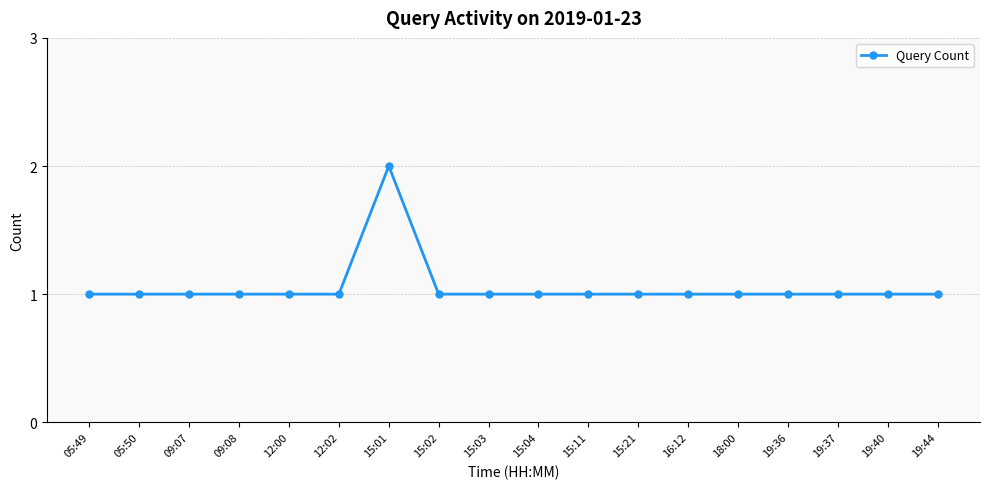

How many lines are shown in the chart?

1